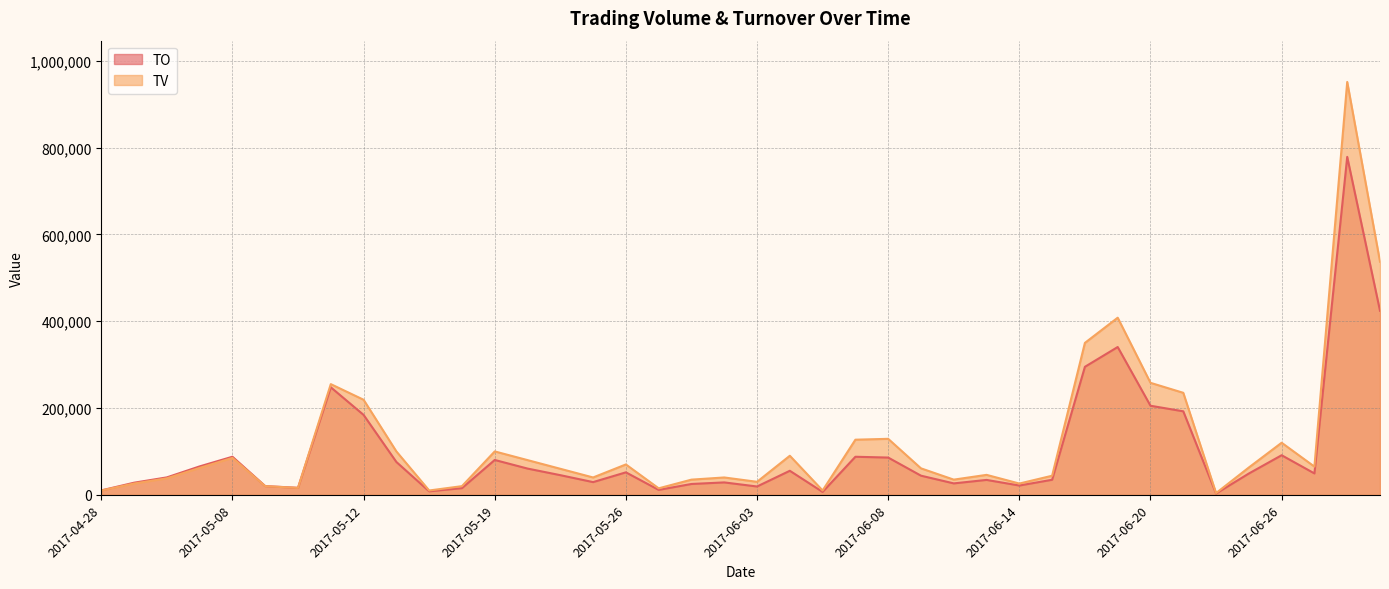

What value does the TV series have at 2017-05-04, to the nearest 10?

38000